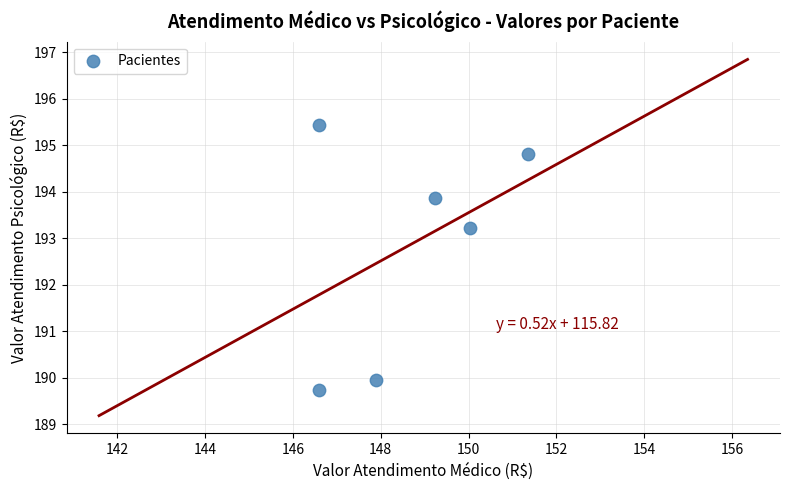

What is the range of Y values (max minus min)?

5.7